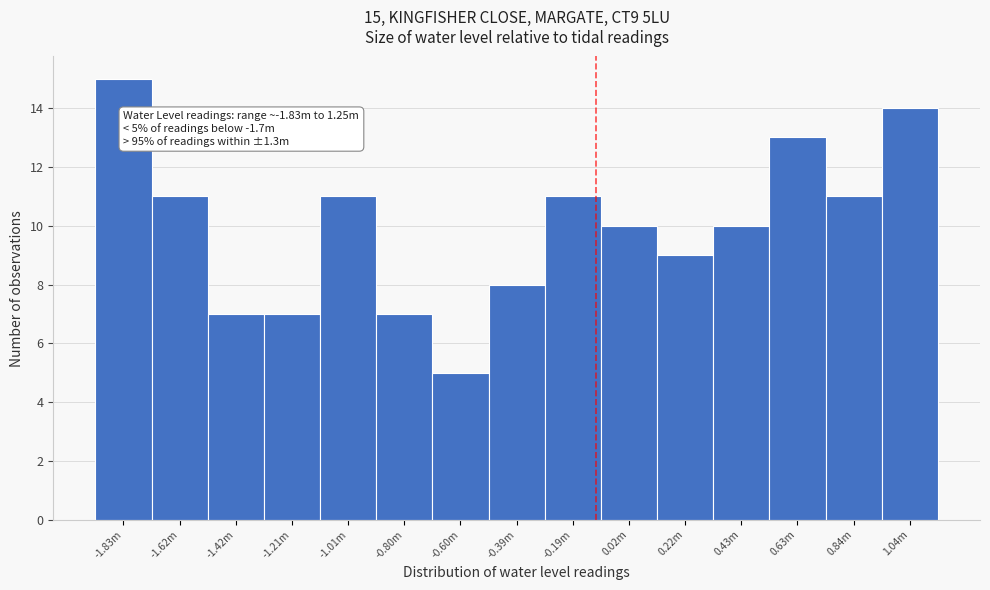

Reading left to right, list all the values displayed in this chart.

15	11	7	7	11	7	5	8	11	10	9	10	13	11	14